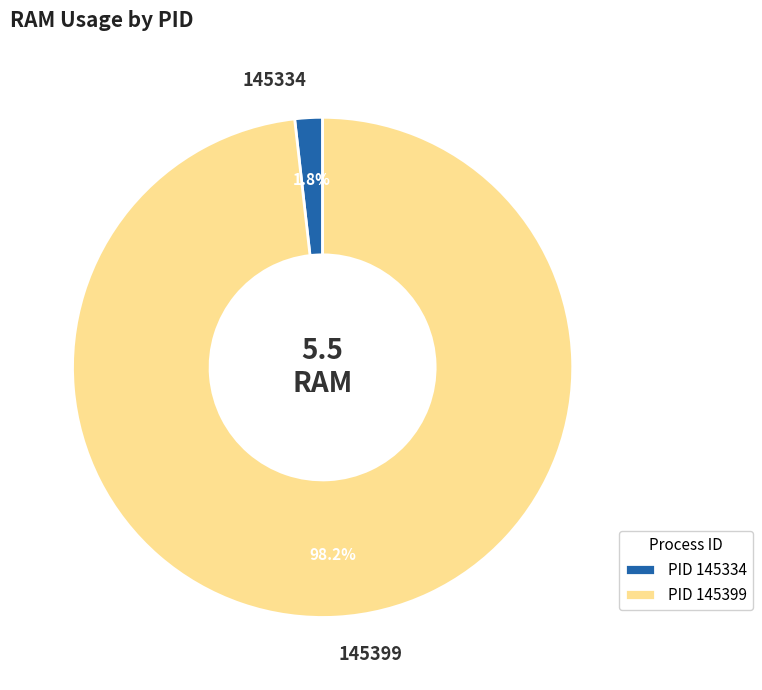

Which slice is the largest?

145399